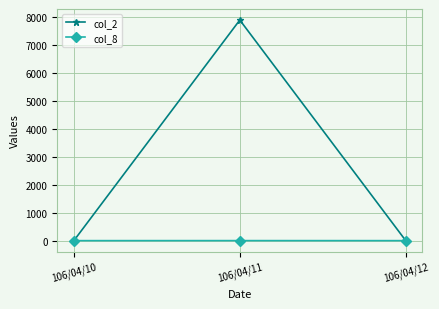

Which series has the widest spread of values?

col_2